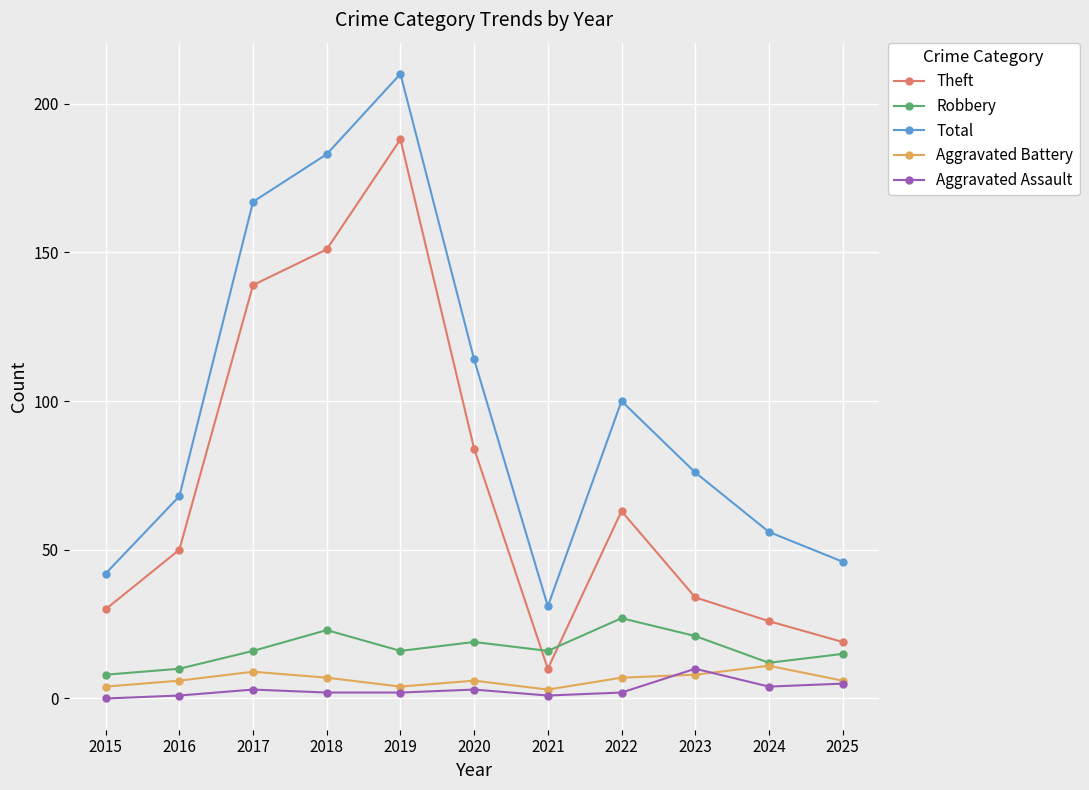

At which category is the sum across all series the highest?

2019